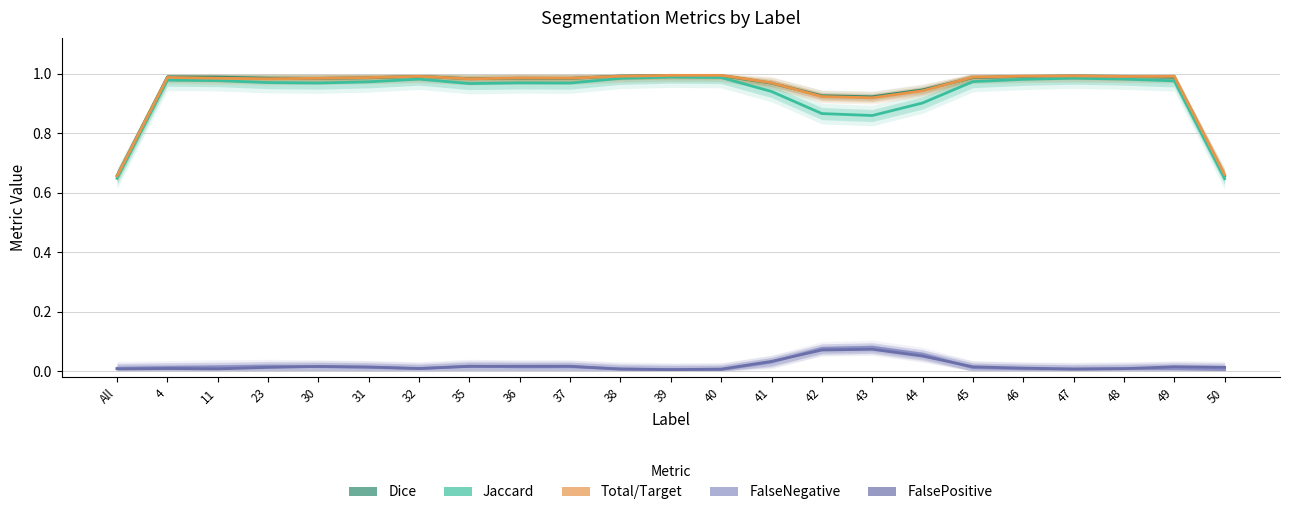

True or false: FalsePositive has more than 0 interior local peaks.

True